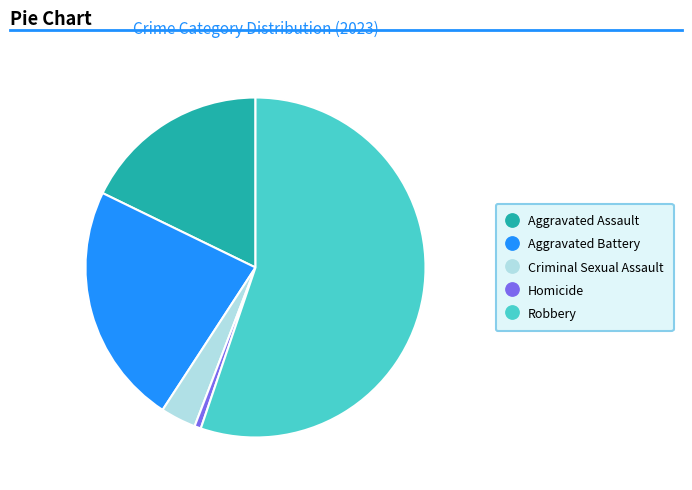

Which category has the biggest portion of the pie?

Robbery